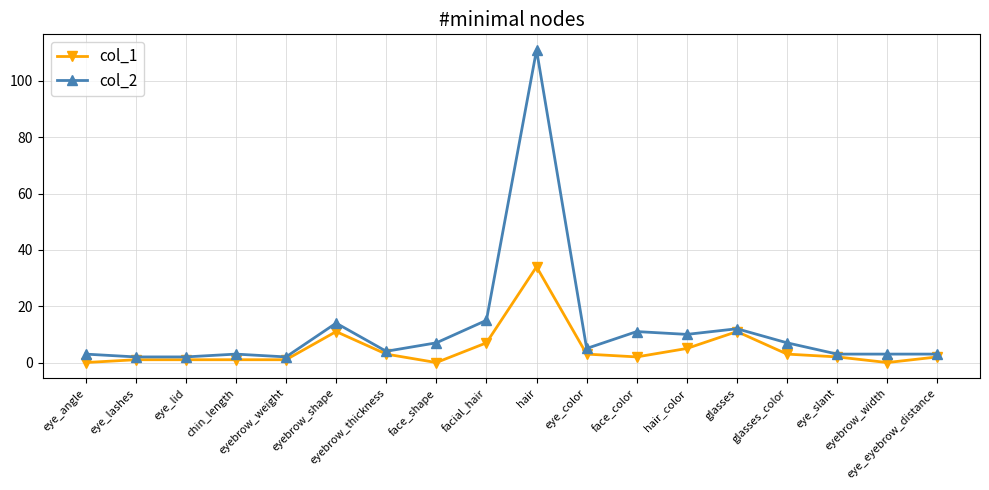

How many categories are shown in the chart?

18